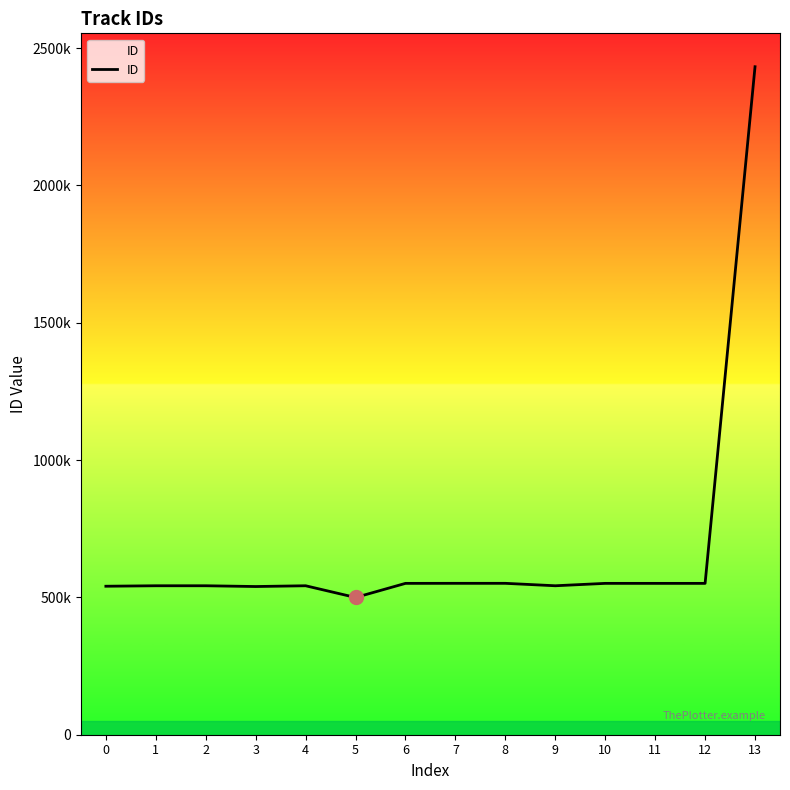

Where does the data first go above 551081?

6